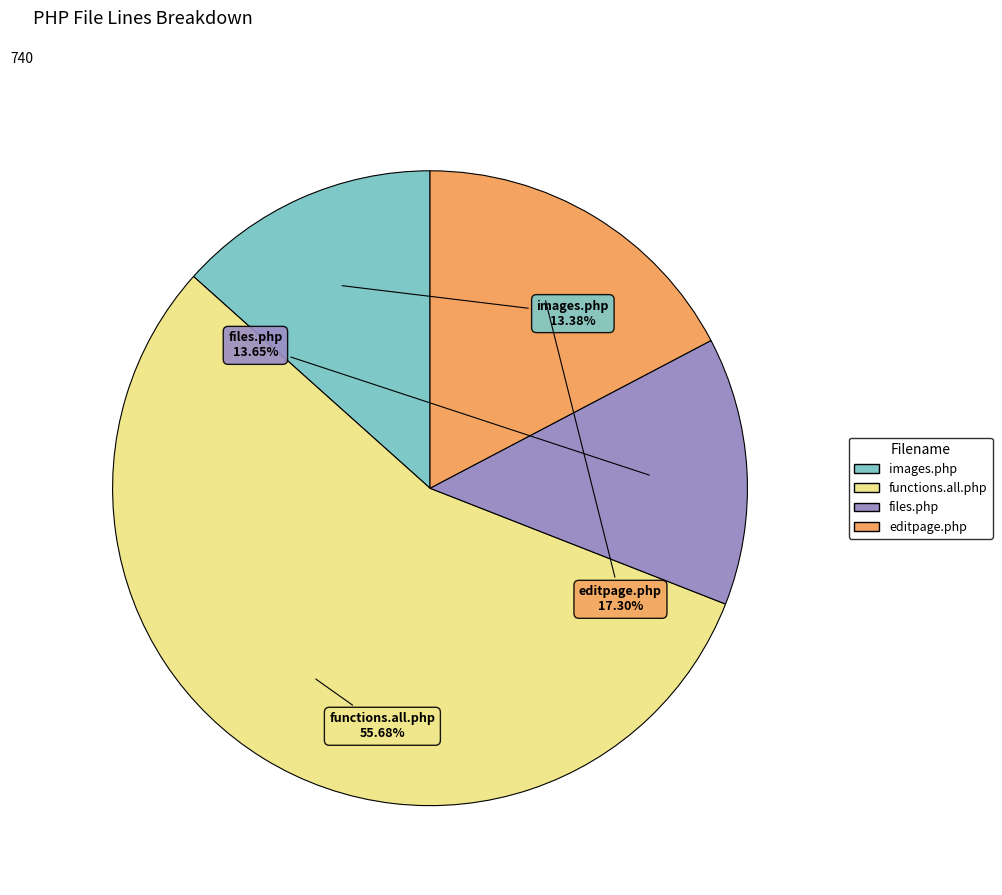

What is the ratio of the value at files.php to the value at editpage.php?

0.8